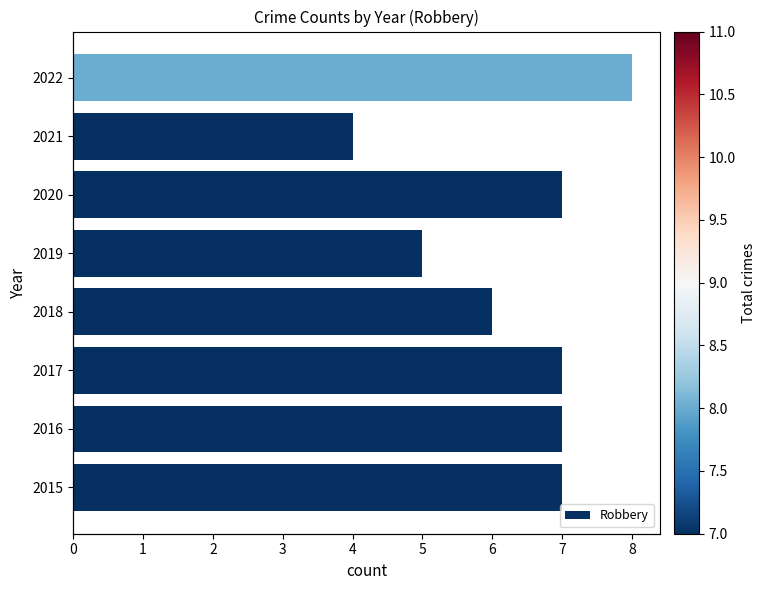

The Aggravated Assault series shows 1 at 2016. True or false?

False